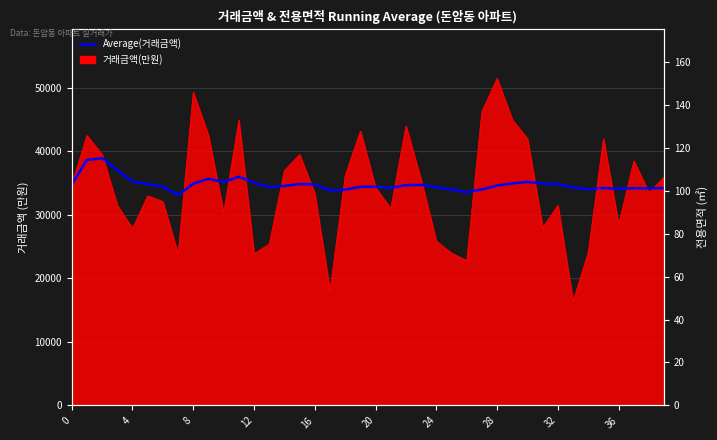

What is the average value?

34820.0